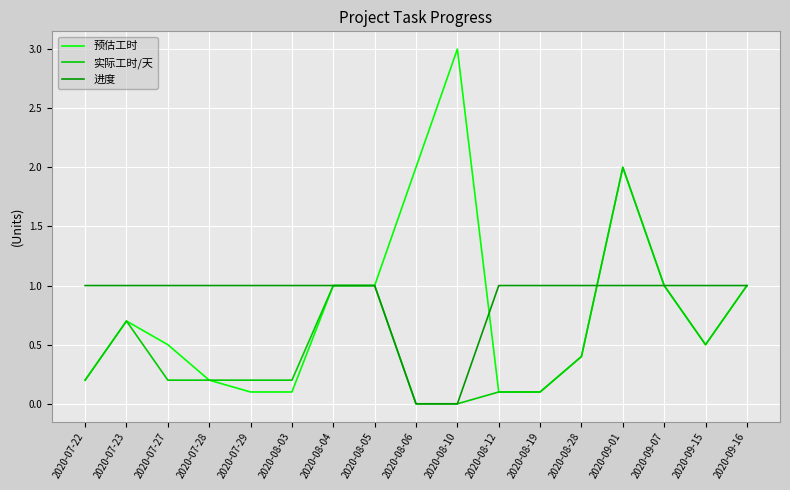

Reading left to right, list all the values displayed in this chart.

预估工时: 0.2	0.7	0.5	0.2	0.1	0.1	1.0	1.0	2.0	3.0	0.1	0.1	0.4	2.0	1.0	0.5	1.0
实际工时/天: 0.2	0.7	0.2	0.2	0.2	0.2	1.0	1.0	0.0	0.0	0.1	0.1	0.4	2.0	1.0	0.5	1.0
进度: 1.0	1.0	1.0	1.0	1.0	1.0	1.0	1.0	0.0	0.0	1.0	1.0	1.0	1.0	1.0	1.0	1.0